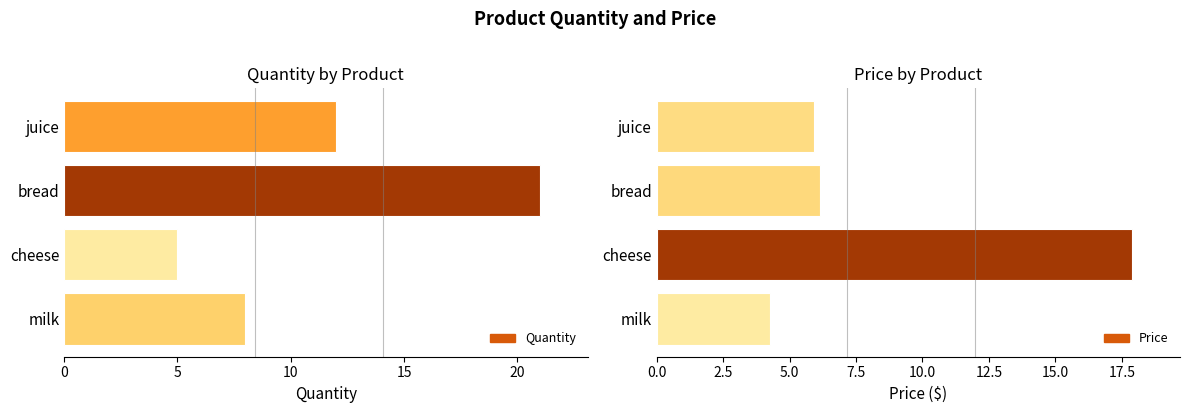

The value of Price at bread is 6.2. True or false?

True